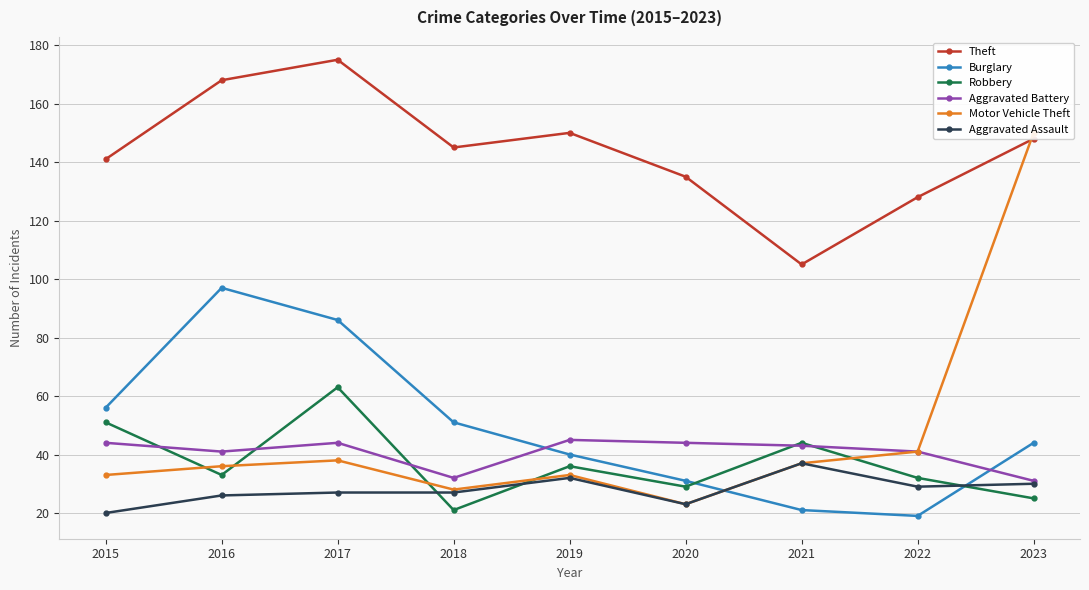

What is the difference between the Robbery values at 2019 and 2021?

8